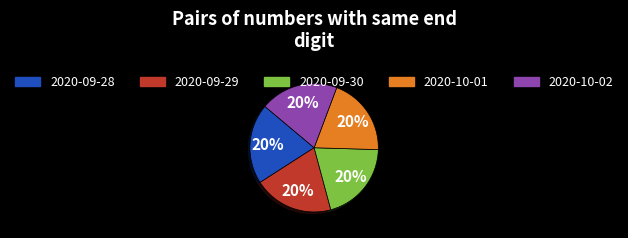

Combined, do 2020-10-02 and 2020-09-30 account for over 50%?

No